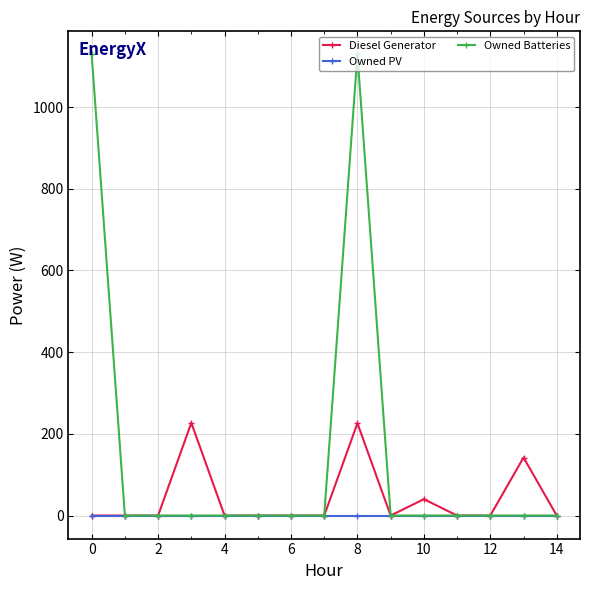

True or false: Diesel Generator has more than 1 interior local peaks.

True